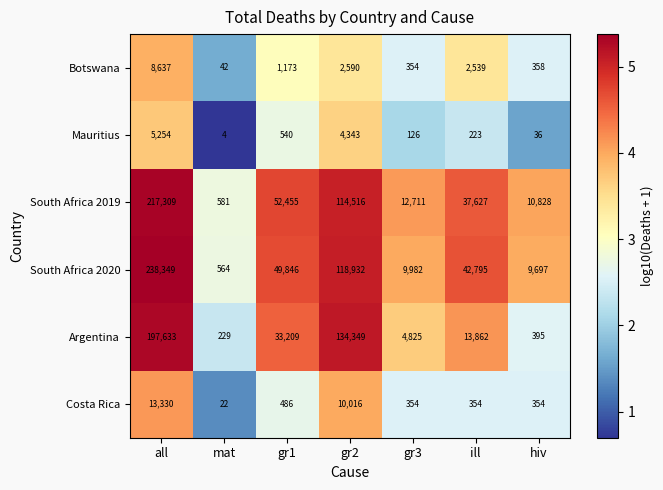

How many values in the Botswana series are below 1173?

3